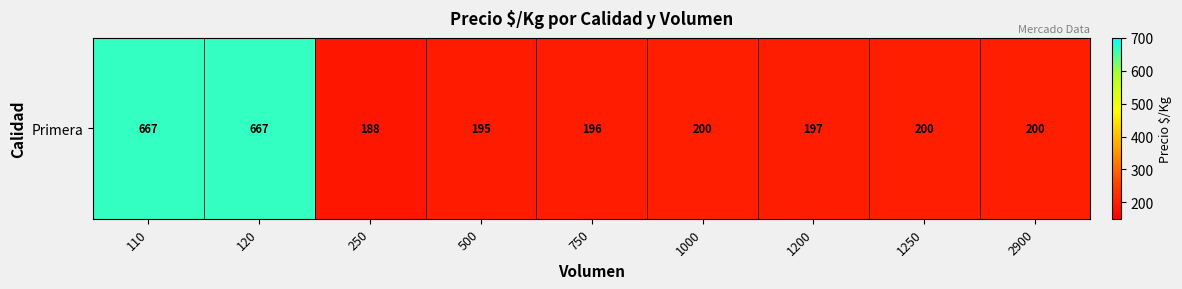

What is the sum of all values?

2709.9